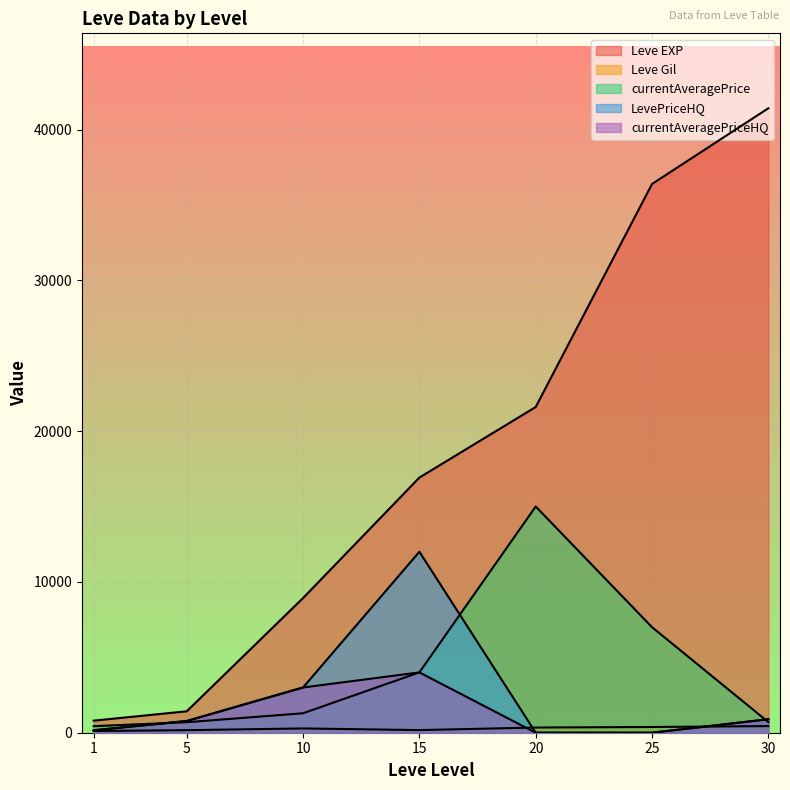

List the labels in order of LevePriceHQ value, largest first.

15, 10, 30, 5, 1, 20, 25